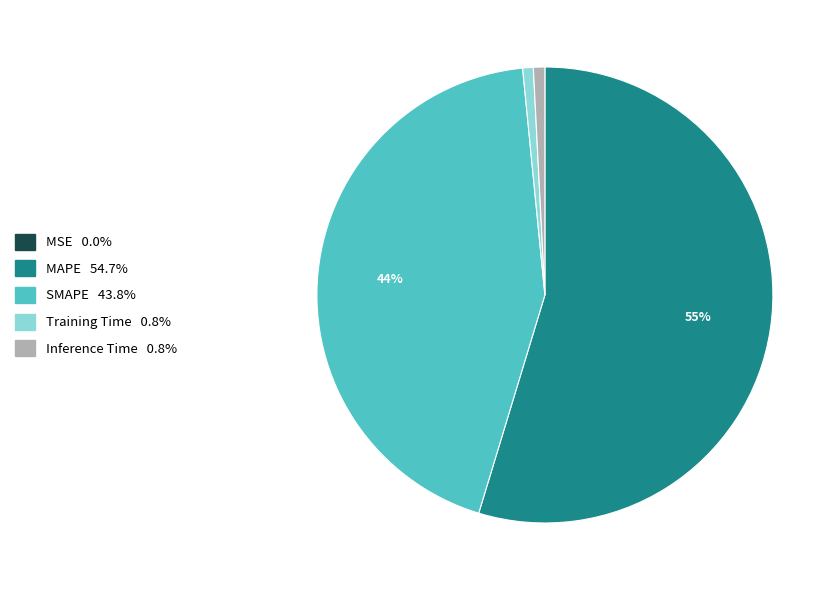

Which slice is the largest?

MAPE